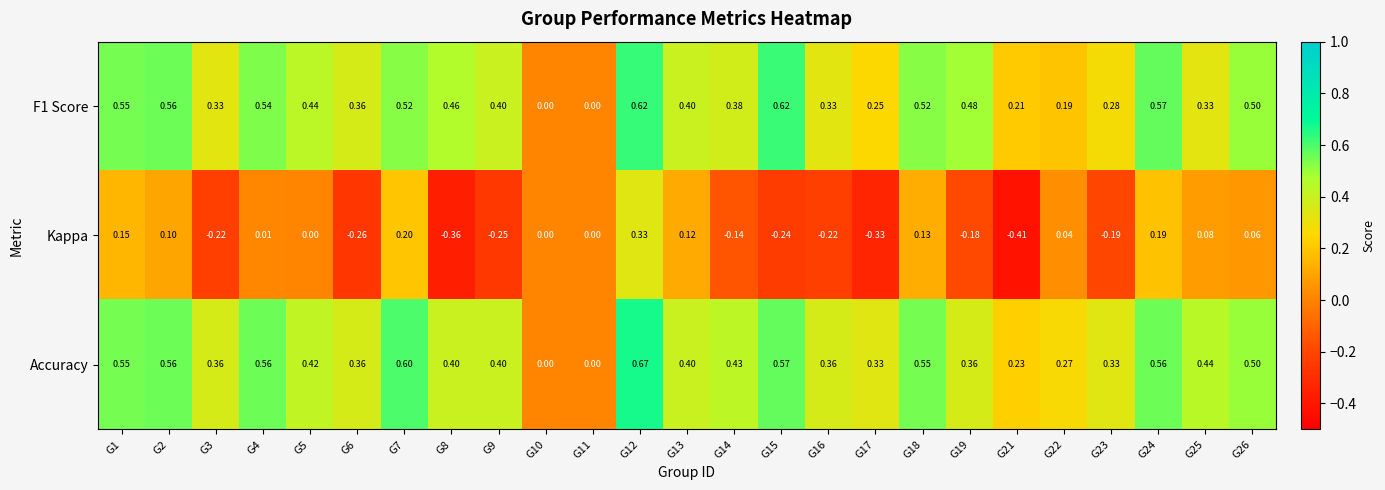

What is the spread (max minus min) of values at G6?

0.6